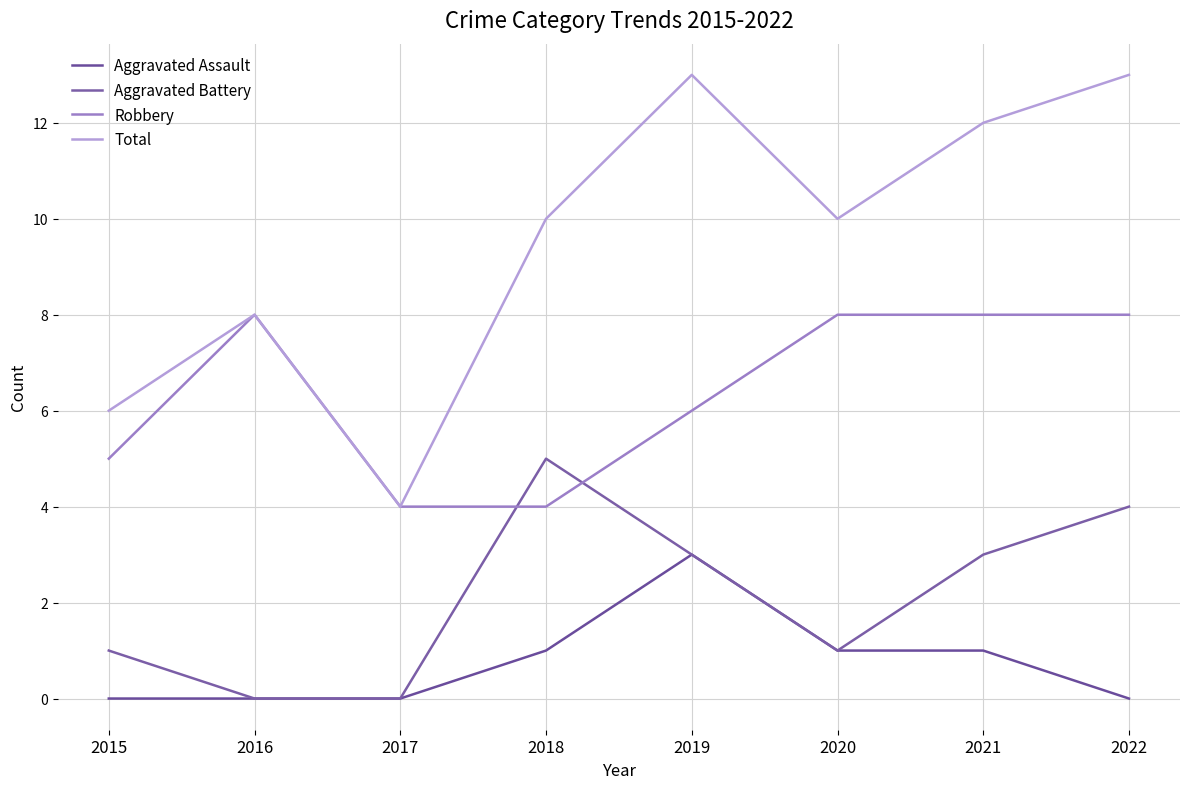

Which category has the highest value in the Aggravated Battery series?

2018